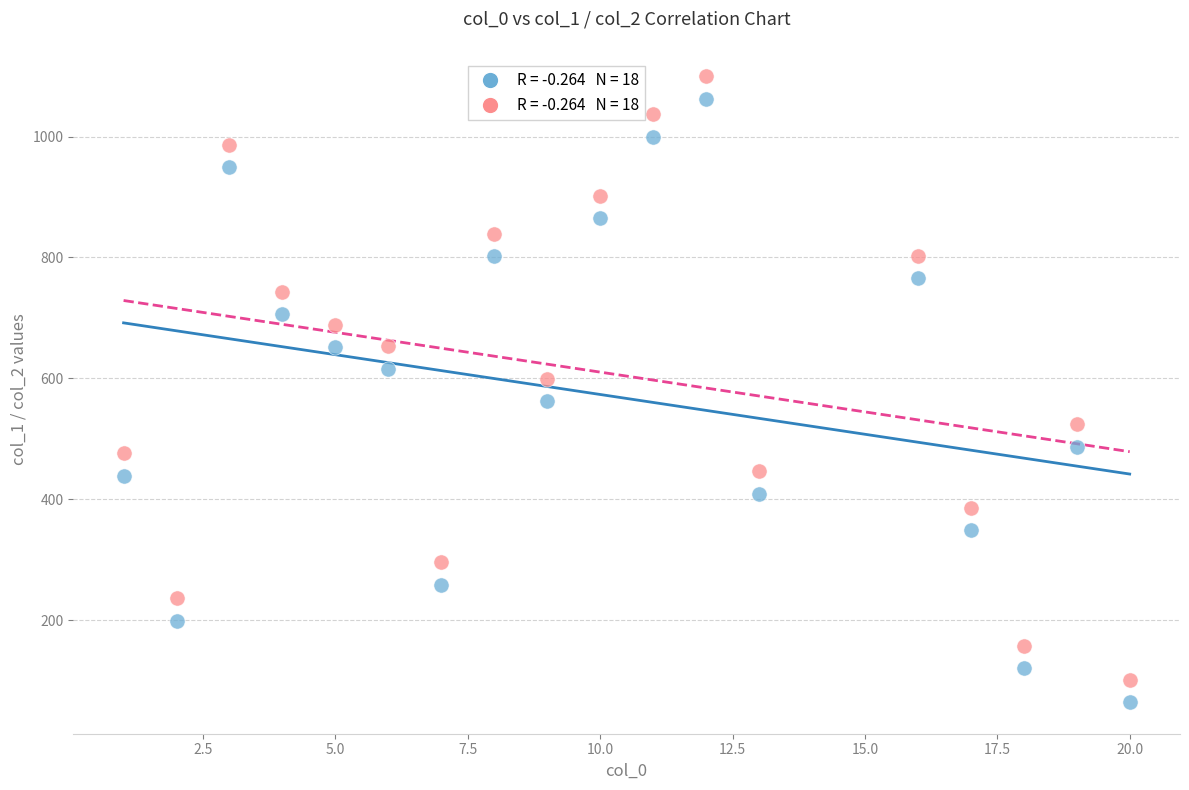

Across all data points, what is the range of Y values (max minus min)?

1036